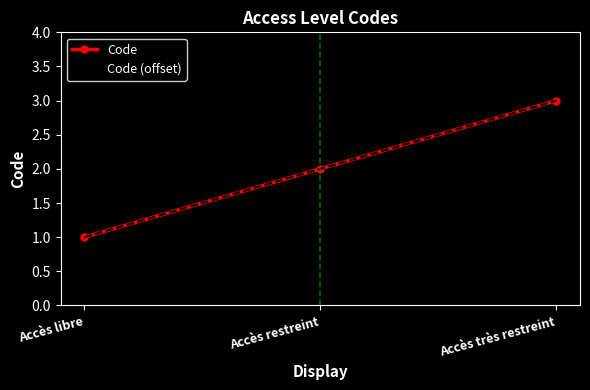

The value of Code (offset) at Accès restreint is 2. True or false?

True